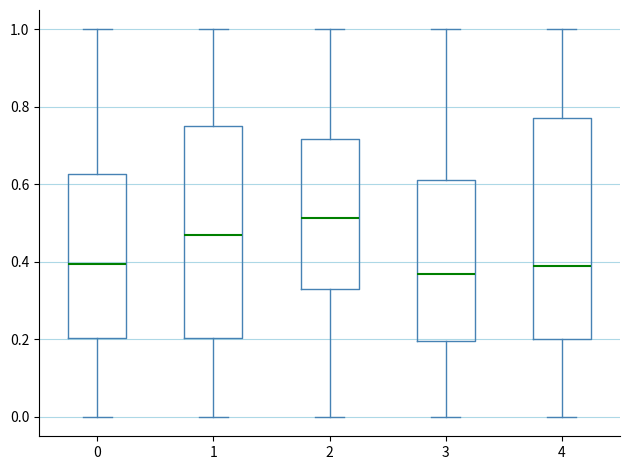

Reading left to right, transcribe this box plot: for each box, give where its median line is, the range the box spans, and where its two whiskers end, as read against the y-axis. The values are not printed on the chart, so give them approximately, as read against the axis.

0: median 0.40, box 0.20 to 0.62, whiskers 0.00 to 1.00
1: median 0.46, box 0.20 to 0.76, whiskers 0.00 to 1.00
2: median 0.52, box 0.34 to 0.72, whiskers 0.00 to 1.00
3: median 0.36, box 0.20 to 0.62, whiskers 0.00 to 1.00
4: median 0.40, box 0.20 to 0.78, whiskers 0.00 to 1.00